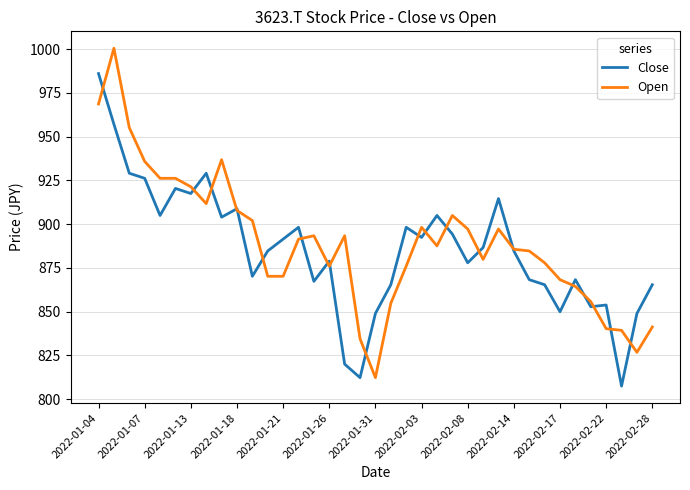

What is the sum of all Close values?

32754.4